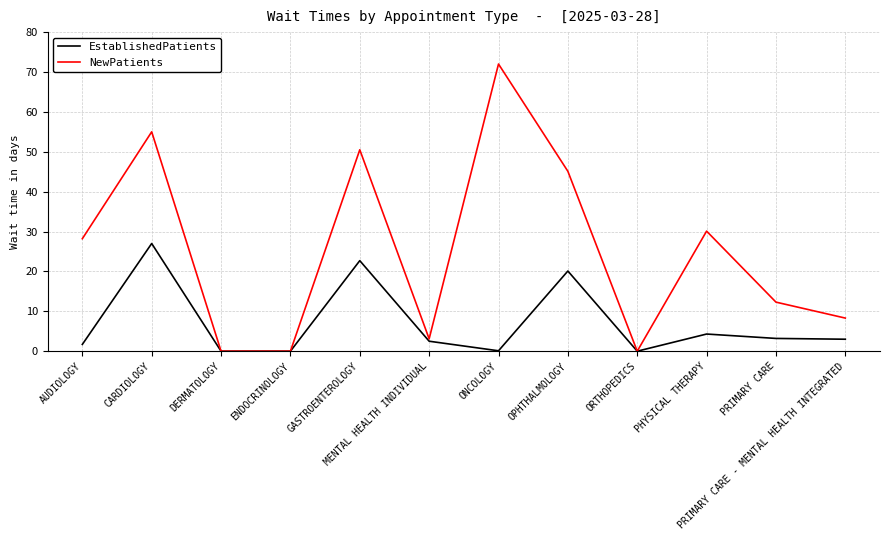

Which series has the largest total across all categories?

NewPatients